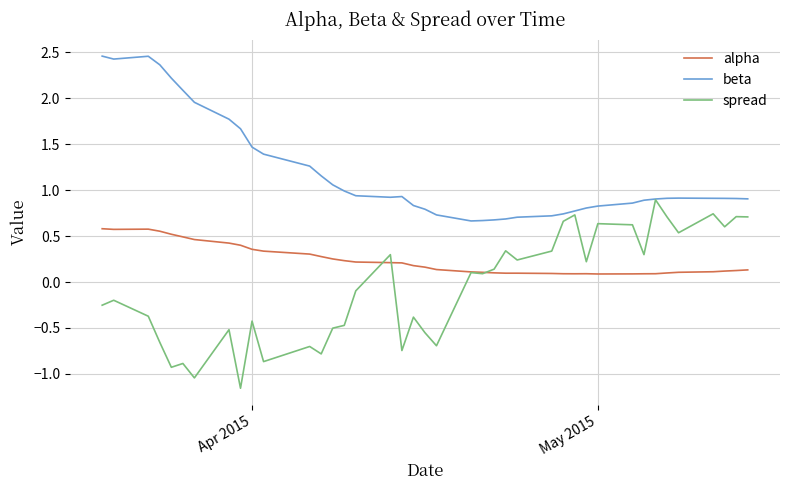

True or false: alpha and beta cross at least once.

False